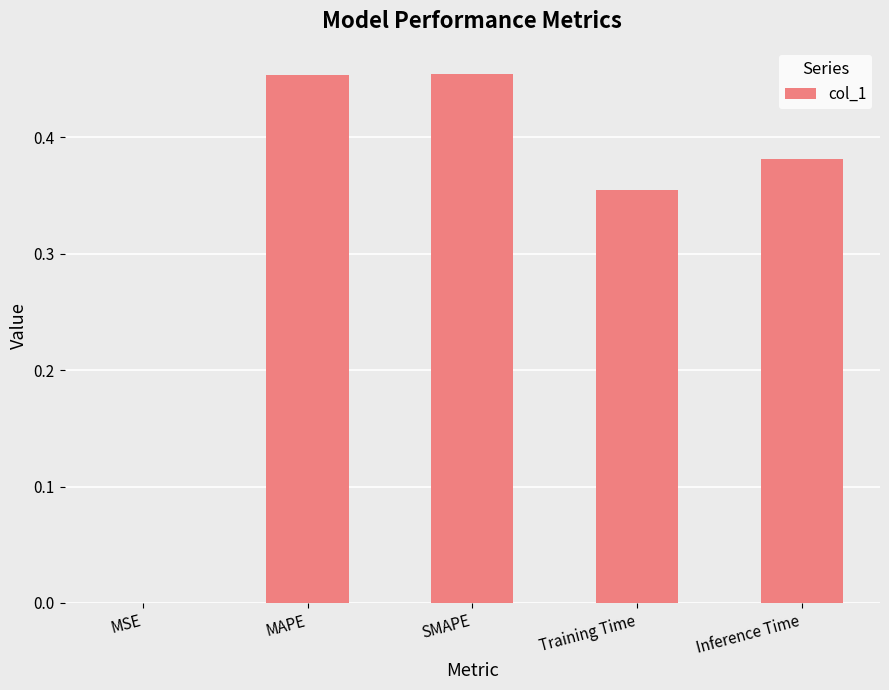

What is the sum of all values?

1.6